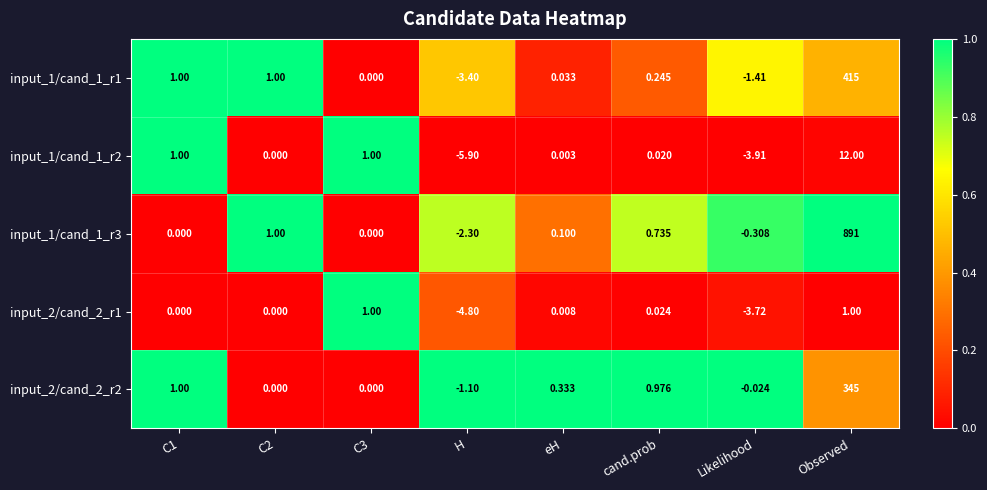

At which category is the sum across all series the highest?

Observed